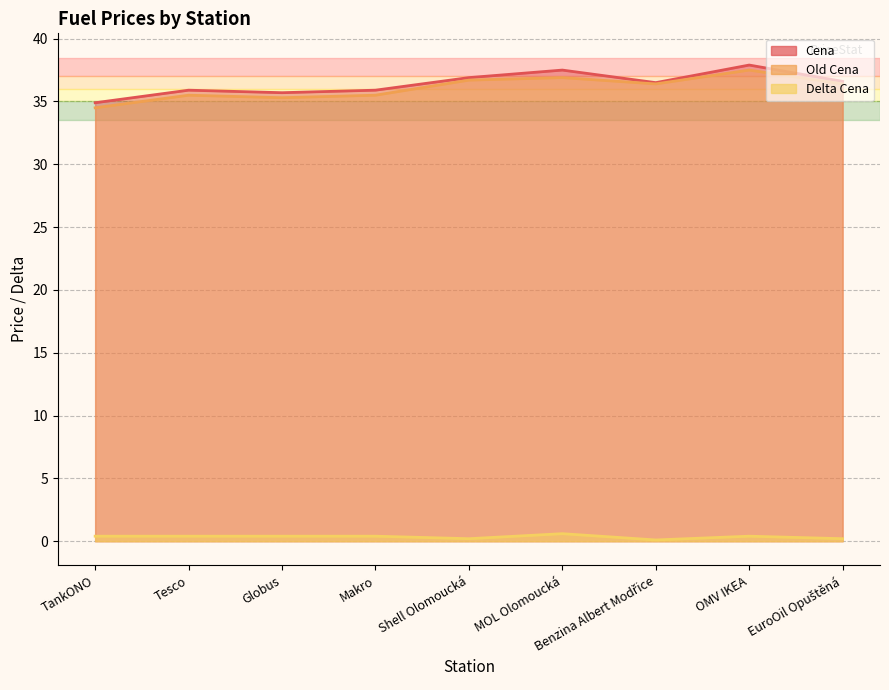

True or false: Delta Cena and Cena cross at least once.

False